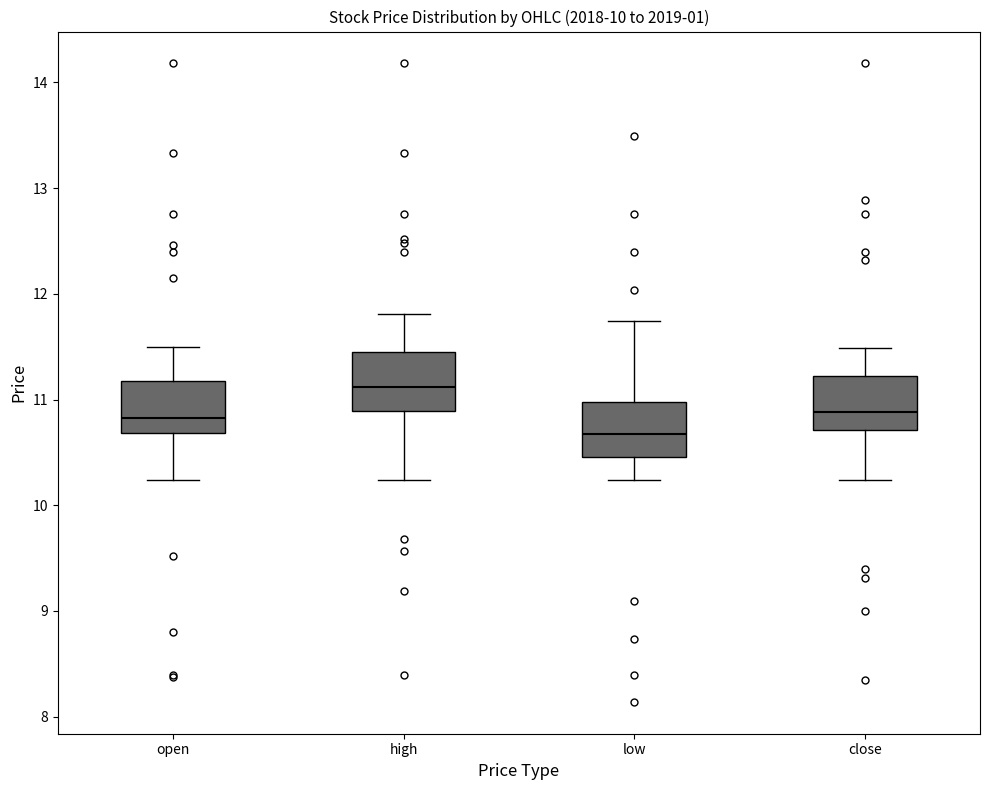

Which box's median line is the highest?

high